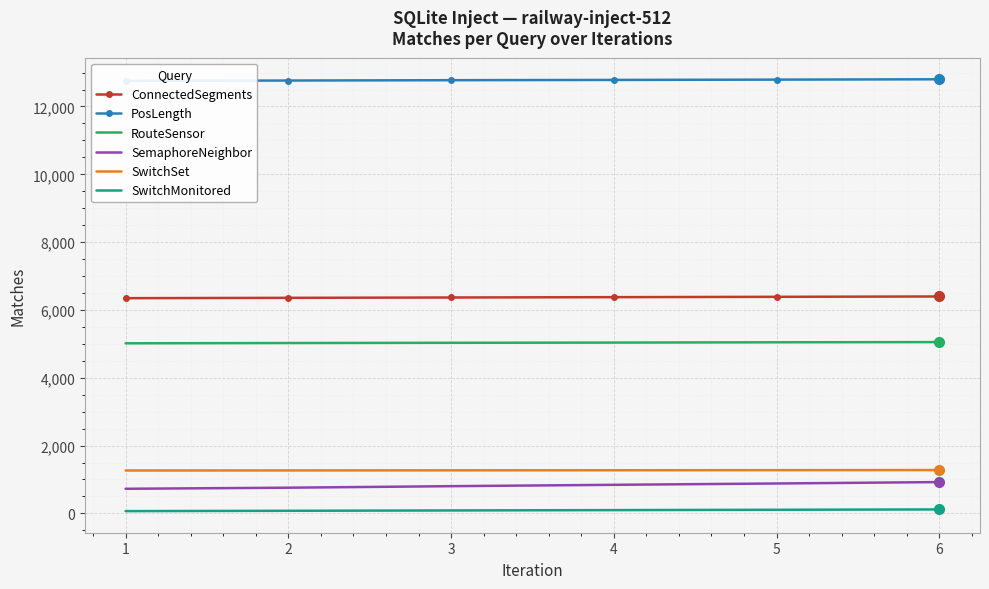

The ConnectedSegments series shows 6347 at 1. True or false?

True